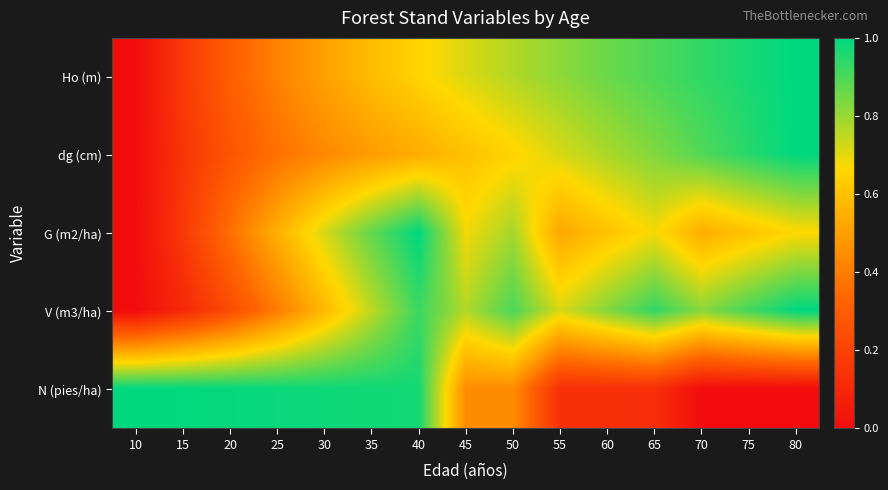

What is the total value across all series at 55?

2.9